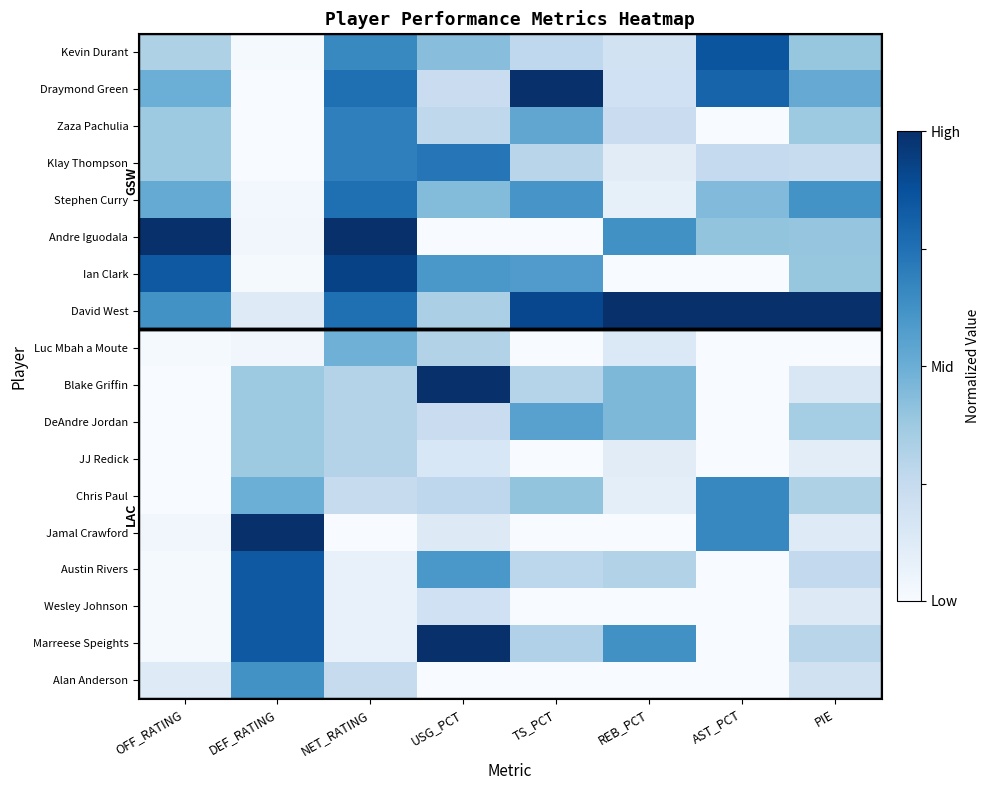

Reading left to right, list all the values displayed in this chart.

Kevin Durant: OFF_RATING=0.3	DEF_RATING=0.0	NET_RATING=0.7	USG_PCT=0.4	TS_PCT=0.3	REB_PCT=0.2	AST_PCT=0.9	PIE=0.4
Draymond Green: OFF_RATING=0.5	DEF_RATING=0.0	NET_RATING=0.8	USG_PCT=0.2	TS_PCT=1.0	REB_PCT=0.2	AST_PCT=0.8	PIE=0.5
Zaza Pachulia: OFF_RATING=0.4	DEF_RATING=0.0	NET_RATING=0.7	USG_PCT=0.3	TS_PCT=0.5	REB_PCT=0.2	AST_PCT=0.0	PIE=0.4
Klay Thompson: OFF_RATING=0.4	DEF_RATING=0.0	NET_RATING=0.7	USG_PCT=0.7	TS_PCT=0.3	REB_PCT=0.1	AST_PCT=0.2	PIE=0.2
Stephen Curry: OFF_RATING=0.5	DEF_RATING=0.0	NET_RATING=0.8	USG_PCT=0.4	TS_PCT=0.6	REB_PCT=0.1	AST_PCT=0.4	PIE=0.6
Andre Iguodala: OFF_RATING=1.0	DEF_RATING=0.0	NET_RATING=1.0	USG_PCT=0.0	TS_PCT=0.0	REB_PCT=0.6	AST_PCT=0.4	PIE=0.4
Ian Clark: OFF_RATING=0.8	DEF_RATING=0.0	NET_RATING=0.9	USG_PCT=0.6	TS_PCT=0.6	REB_PCT=0.0	AST_PCT=0.0	PIE=0.4
David West: OFF_RATING=0.6	DEF_RATING=0.1	NET_RATING=0.8	USG_PCT=0.3	TS_PCT=0.9	REB_PCT=1.0	AST_PCT=1.0	PIE=1.0
Luc Mbah a Moute: OFF_RATING=0.0	DEF_RATING=0.0	NET_RATING=0.5	USG_PCT=0.3	TS_PCT=0.0	REB_PCT=0.1	AST_PCT=0.0	PIE=0.0
Blake Griffin: OFF_RATING=0.0	DEF_RATING=0.4	NET_RATING=0.3	USG_PCT=1.0	TS_PCT=0.3	REB_PCT=0.5	AST_PCT=0.0	PIE=0.2
DeAndre Jordan: OFF_RATING=0.0	DEF_RATING=0.4	NET_RATING=0.3	USG_PCT=0.2	TS_PCT=0.6	REB_PCT=0.5	AST_PCT=0.0	PIE=0.4
JJ Redick: OFF_RATING=0.0	DEF_RATING=0.4	NET_RATING=0.3	USG_PCT=0.2	TS_PCT=0.0	REB_PCT=0.1	AST_PCT=0.0	PIE=0.1
Chris Paul: OFF_RATING=0.0	DEF_RATING=0.5	NET_RATING=0.2	USG_PCT=0.3	TS_PCT=0.4	REB_PCT=0.1	AST_PCT=0.7	PIE=0.3
Jamal Crawford: OFF_RATING=0.0	DEF_RATING=1.0	NET_RATING=0.0	USG_PCT=0.1	TS_PCT=0.0	REB_PCT=0.0	AST_PCT=0.7	PIE=0.1
Austin Rivers: OFF_RATING=0.0	DEF_RATING=0.8	NET_RATING=0.1	USG_PCT=0.6	TS_PCT=0.3	REB_PCT=0.3	AST_PCT=0.0	PIE=0.3
Wesley Johnson: OFF_RATING=0.0	DEF_RATING=0.8	NET_RATING=0.1	USG_PCT=0.2	TS_PCT=0.0	REB_PCT=0.0	AST_PCT=0.0	PIE=0.1
Marreese Speights: OFF_RATING=0.0	DEF_RATING=0.8	NET_RATING=0.1	USG_PCT=1.0	TS_PCT=0.3	REB_PCT=0.6	AST_PCT=0.0	PIE=0.3
Alan Anderson: OFF_RATING=0.1	DEF_RATING=0.6	NET_RATING=0.2	USG_PCT=0.0	TS_PCT=0.0	REB_PCT=0.0	AST_PCT=0.0	PIE=0.2